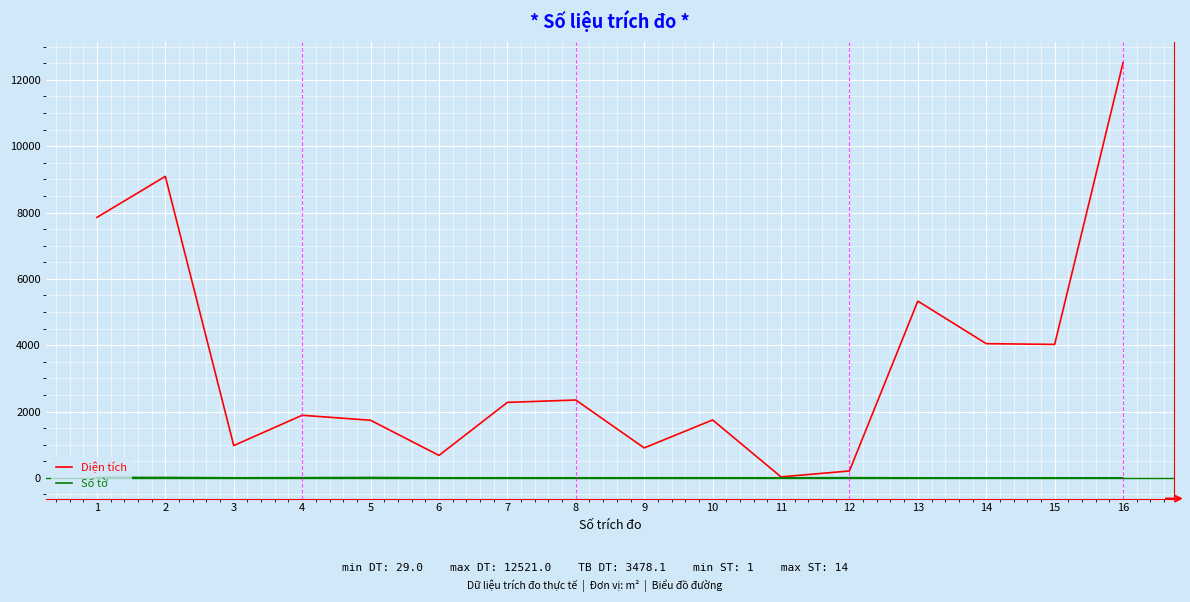

What is the spread (max minus min) of values at 1?

7840.0